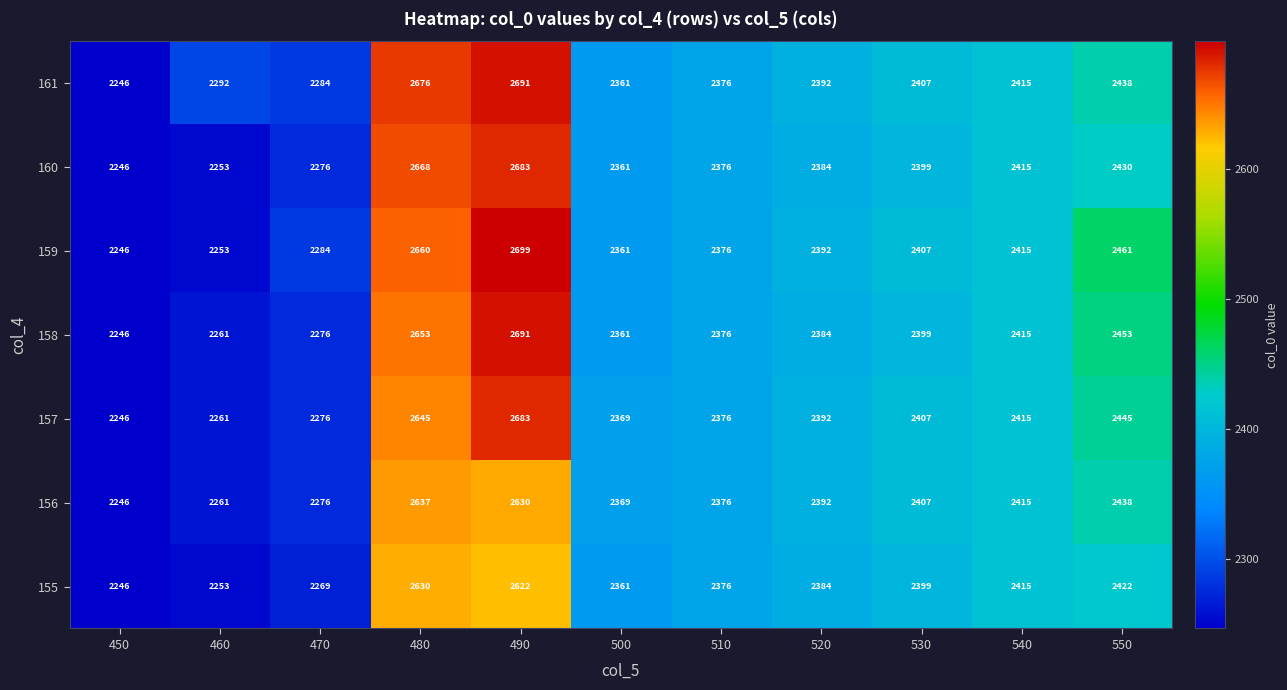

The value of 161 at 450 is 2246. True or false?

True